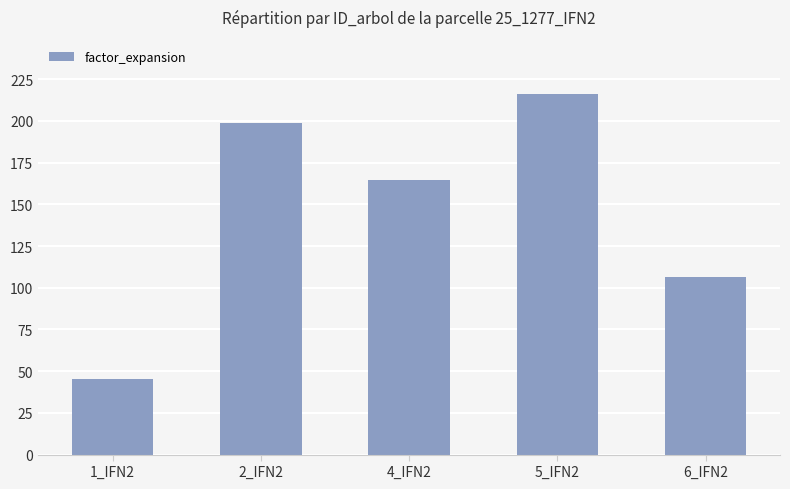

Which label corresponds to the largest value in the chart?

5_IFN2